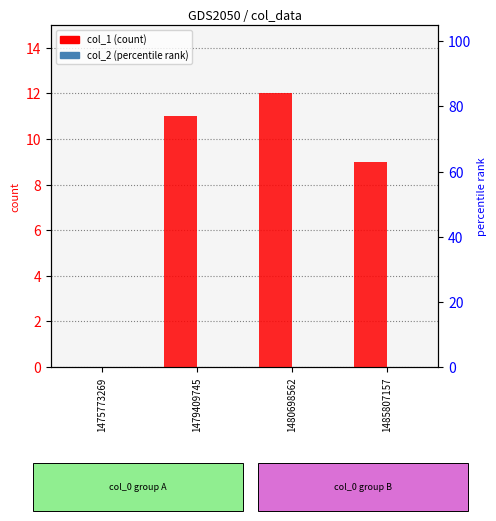

Rank the series by their average value, from highest to lowest.

col_1, col_2